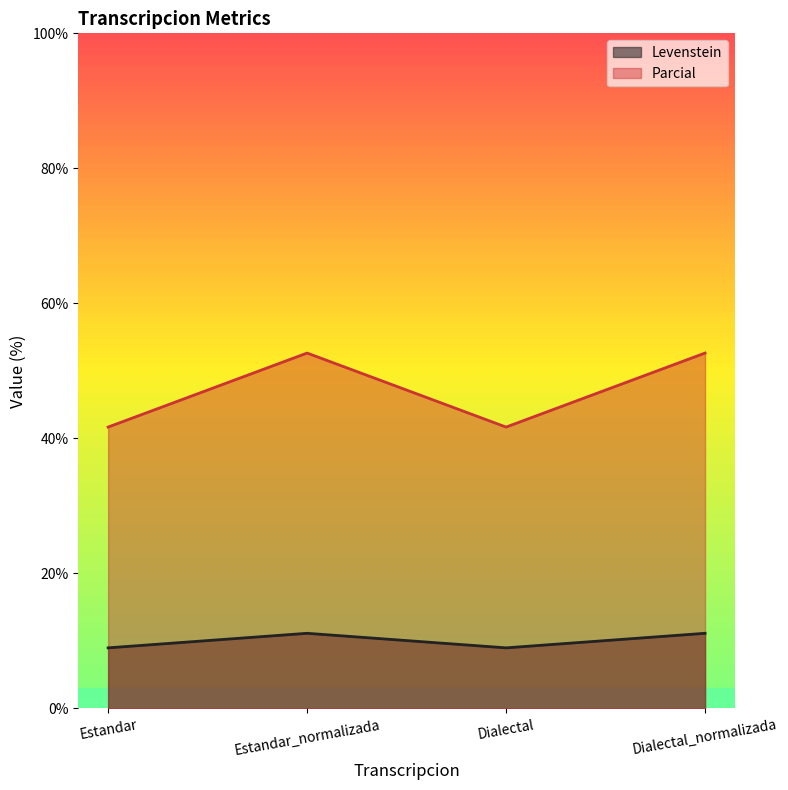

What is the total value across all series at Estandar_normalizada?

63.7